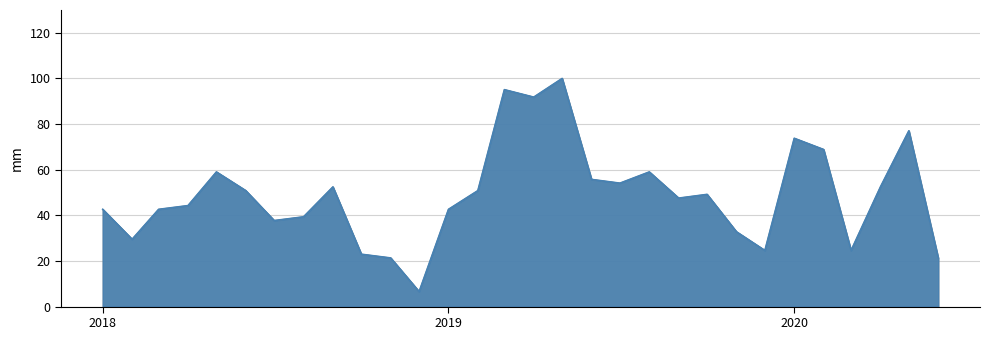

Approximately how many times larger is the value at 2019-04-01 compared to 2019-11-01?

2.8